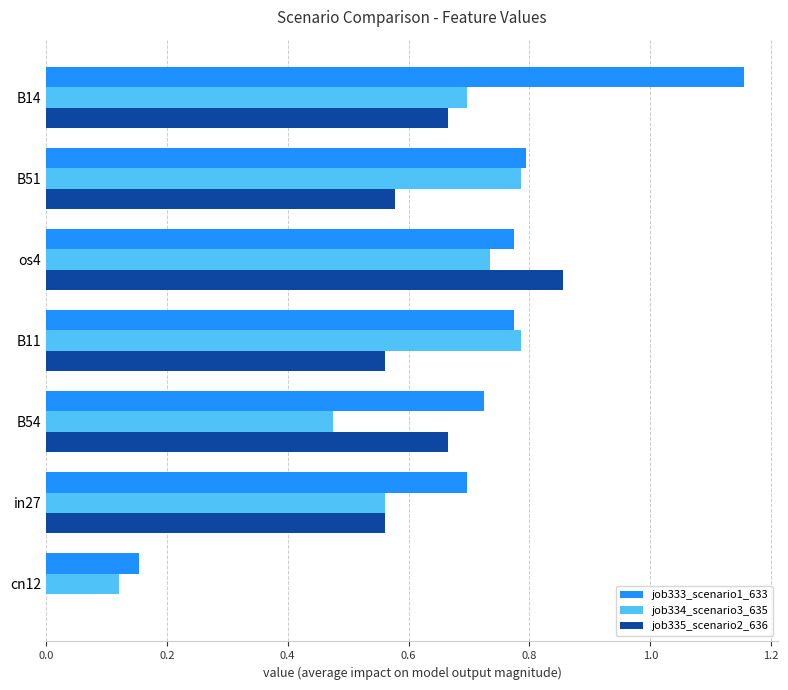

Which series has the largest total across all categories?

job333_scenario1_633